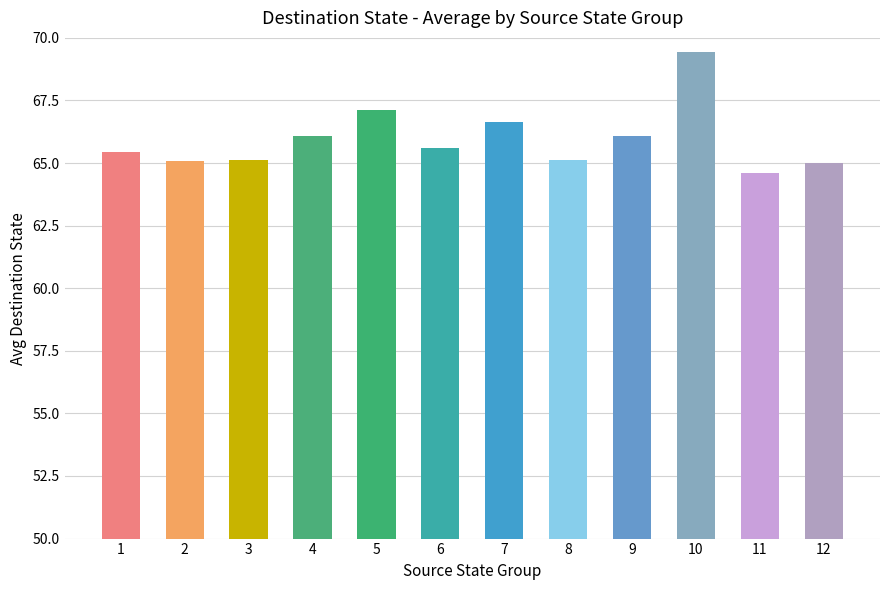

What is the ratio of the value at 8 to the value at 3?

1.0